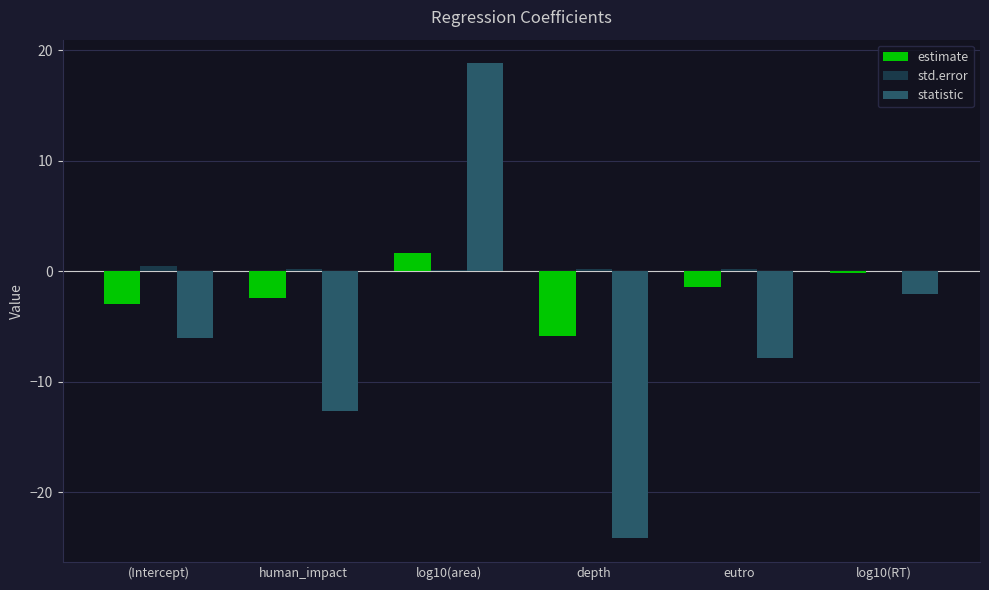

What is the maximum value for std.error?

0.5